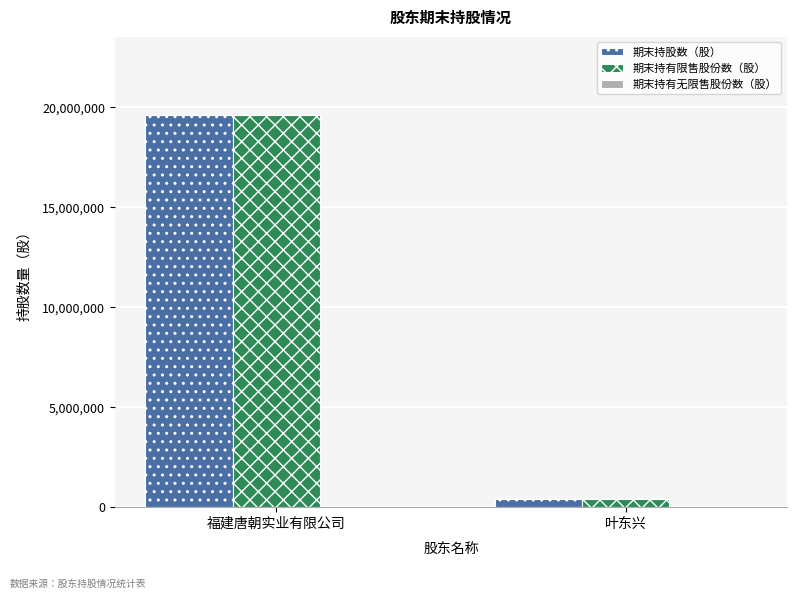

At how many categories does at least one series exceed 4329125?

1